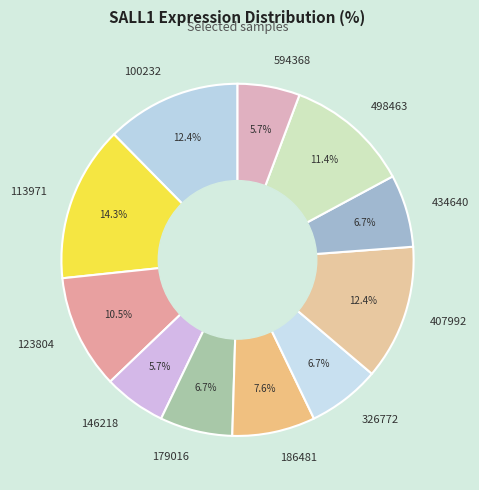

Does any single category account for the majority?

No